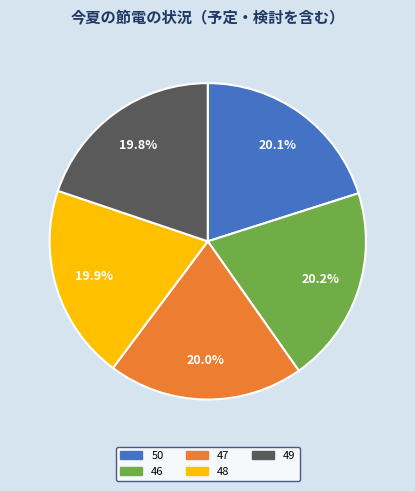

How many slices are in this pie chart?

5